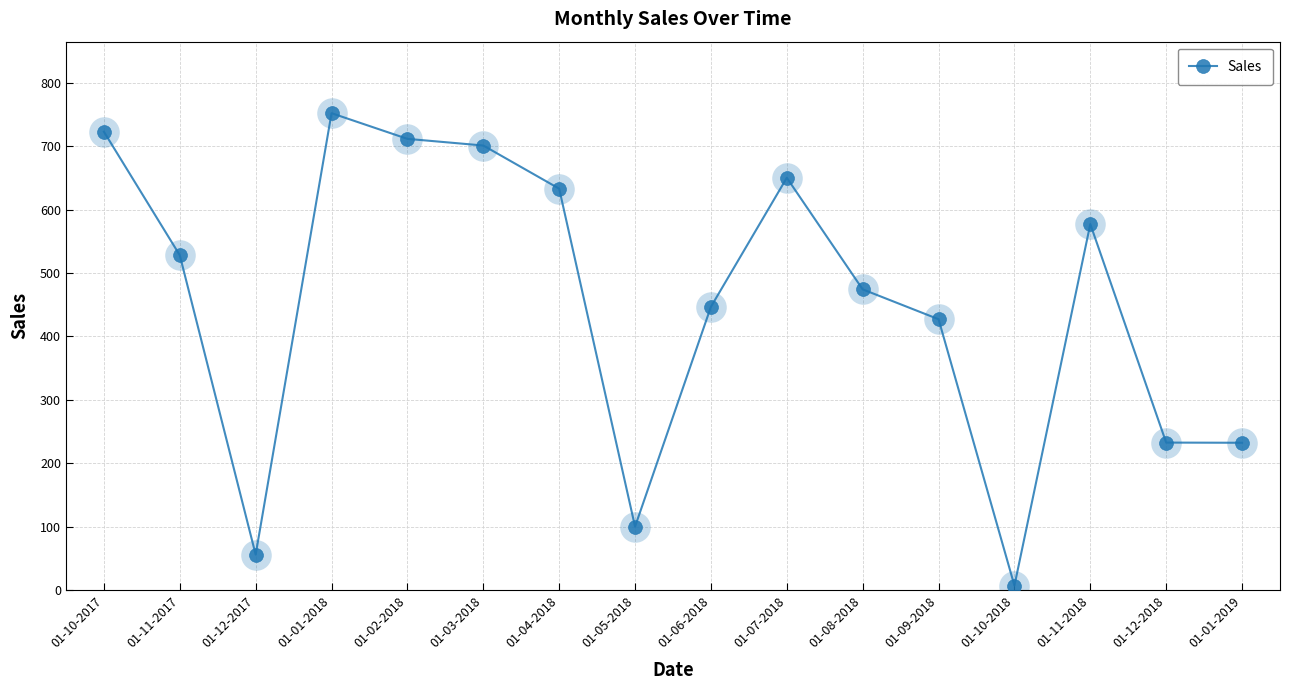

Which has a higher value, 01-11-2018 or 01-12-2017?

01-11-2018